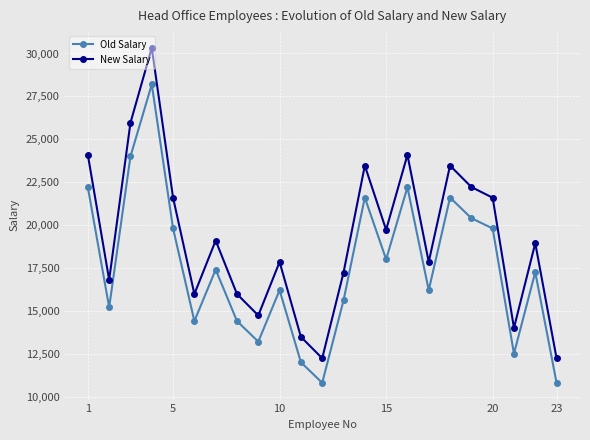

List the series in order of their peak value, lowest first.

Old Salary, New Salary